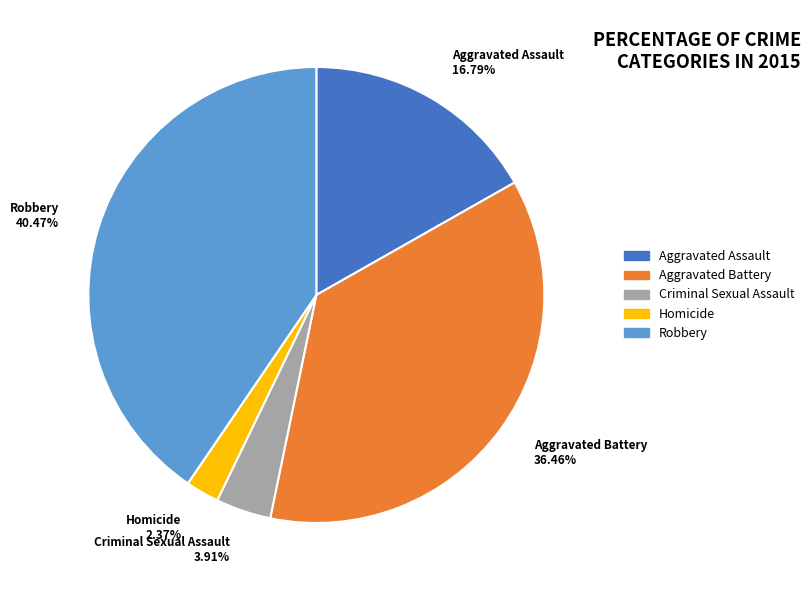

How many slices are in this pie chart?

5